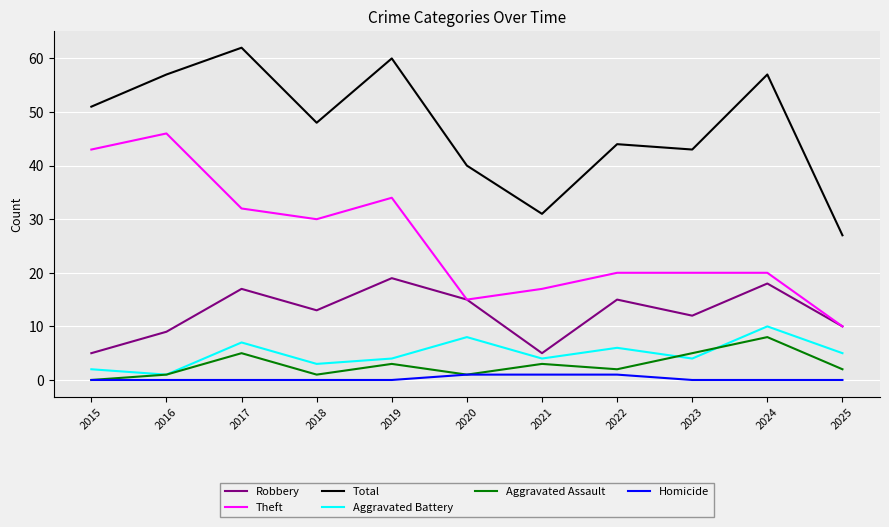

True or false: Aggravated Battery and Robbery cross at least once.

False